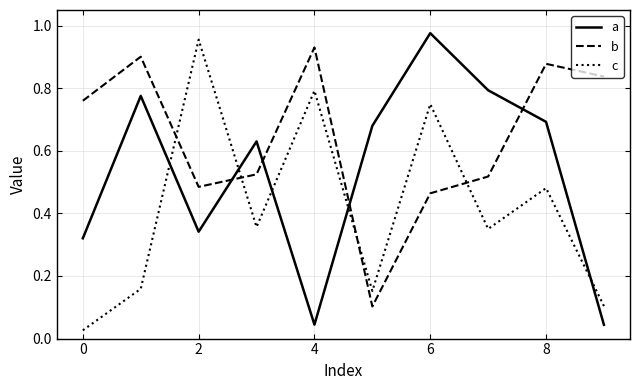

Which series has the largest range (max minus min)?

a